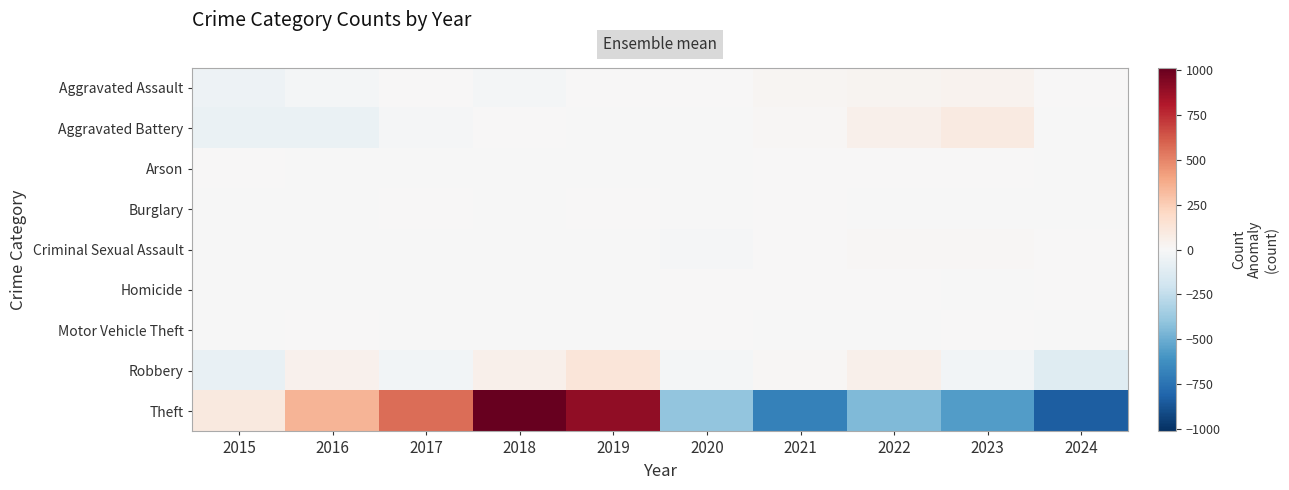

Reading left to right, extract all data points from this chart.

Aggravated Assault: 2015=-47.9	2016=-22.9	2017=1.1	2018=-16.9	2019=4.1	2020=0.1	2021=16.1	2022=27.1	2023=36.1	2024=3.1
Aggravated Battery: 2015=-69.5	2016=-69.5	2017=-9.5	2018=0.5	2019=-3.5	2020=-1.5	2021=11.5	2022=50.5	2023=92.5	2024=-1.5
Arson: 2015=1.4	2016=-1.6	2017=-1.6	2018=-0.6	2019=-0.6	2020=-0.6	2021=0.4	2022=3.4	2023=0.4	2024=-0.6
Burglary: 2015=-0.4	2016=-0.4	2017=1.6	2018=-0.4	2019=0.6	2020=-0.4	2021=0.6	2022=-0.4	2023=-0.4	2024=-0.4
Criminal Sexual Assault: 2015=-0.6	2016=-4.6	2017=-4.6	2018=-1.6	2019=-4.6	2020=-9.6	2021=1.4	2022=11.4	2023=9.4	2024=3.4
Homicide: 2015=-2.2	2016=-1.2	2017=-1.2	2018=-1.2	2019=-0.2	2020=0.8	2021=1.8	2022=2.8	2023=-0.2	2024=0.8
Motor Vehicle Theft: 2015=-1.4	2016=1.6	2017=-0.4	2018=-1.4	2019=-1.4	2020=0.6	2021=-0.4	2022=-0.4	2023=3.6	2024=-0.4
Robbery: 2015=-75.4	2016=39.6	2017=-24.4	2018=49.6	2019=120.6	2020=-20.4	2021=13.6	2022=50.6	2023=-30.4	2024=-123.4
Theft: 2015=100.2	2016=347.2	2017=567.2	2018=1013.2	2019=901.2	2020=-398.8	2021=-686.8	2022=-448.8	2023=-562.8	2024=-831.8